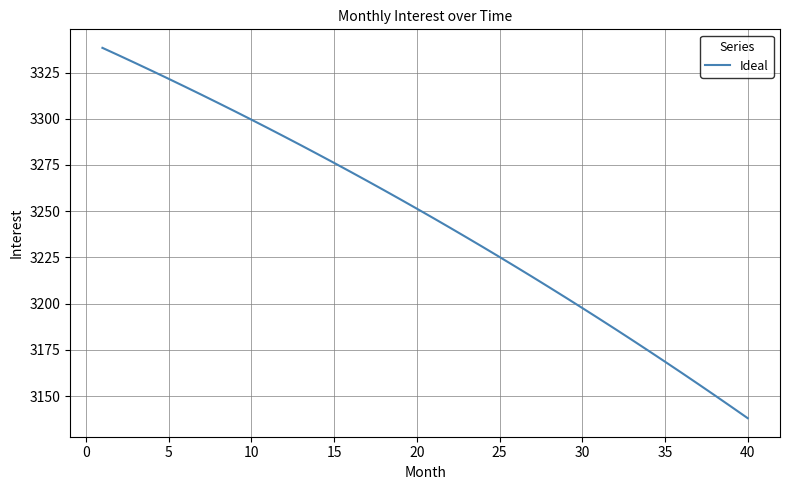

What is the smallest value displayed?

3138.1